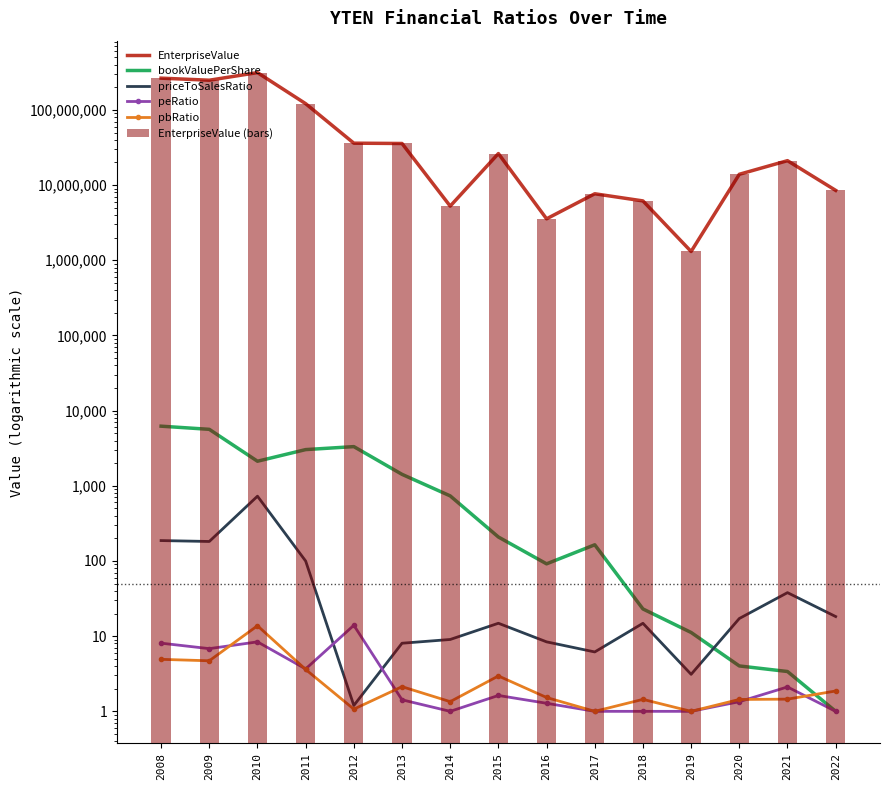

What is the value of the bookValuePerShare bar at the 13th from the left?

4.0